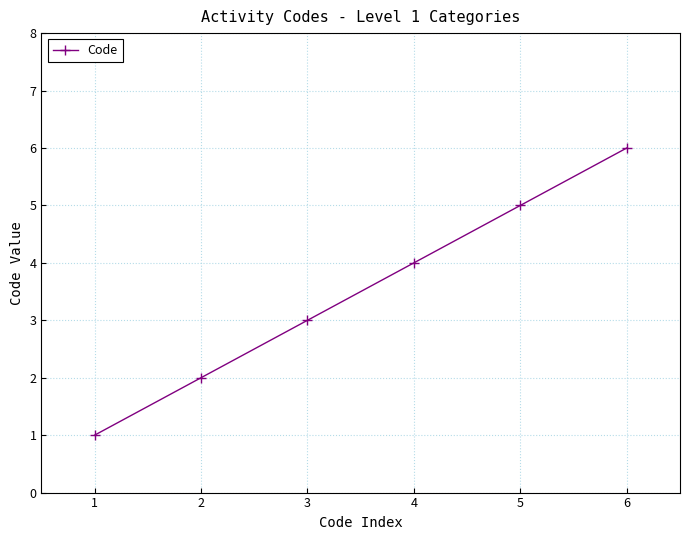

Which category has the highest value across all series?

6